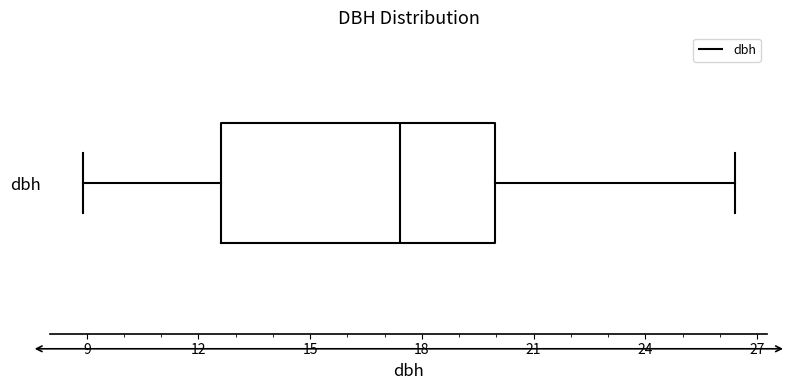

Transcribe this box plot: give where the median line is, the range the box spans, and where the two whiskers end, as read against the x-axis. The values are not printed on the chart, so give them approximately, as read against the axis.

median 17.5, box 12.5 to 20.0, whiskers 9.0 to 26.5